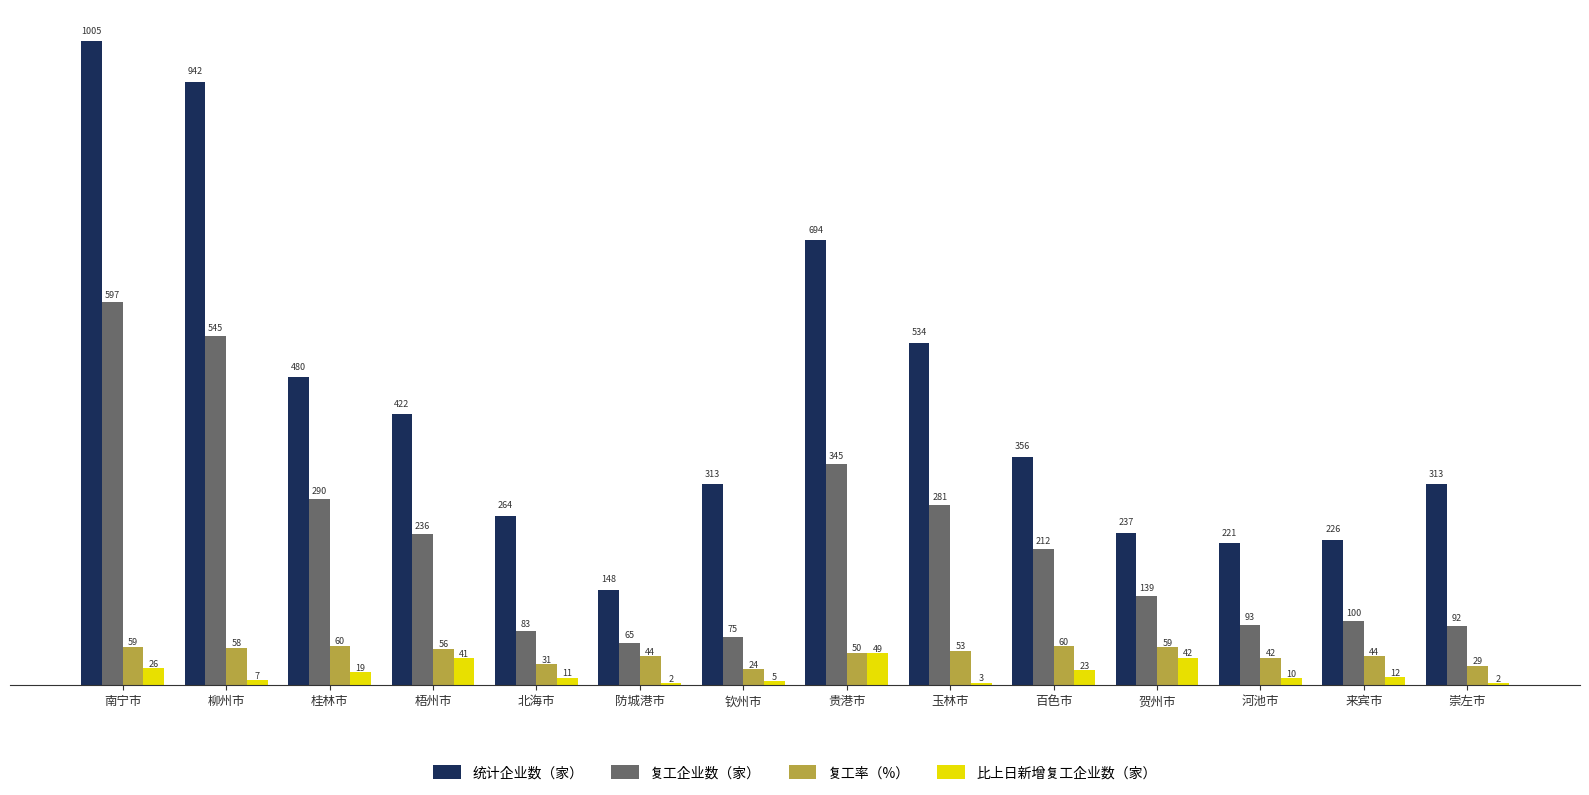

What is the maximum value shown in the chart?

1005.0